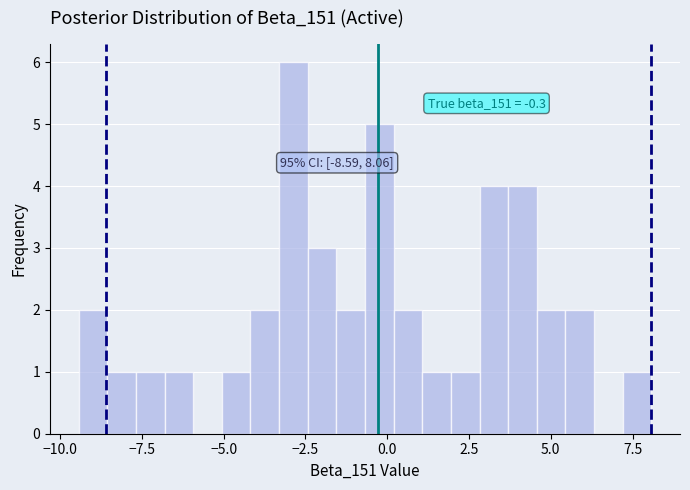

Read against the x-axis, roughly where is the centre of the tallest bar?

-3.0